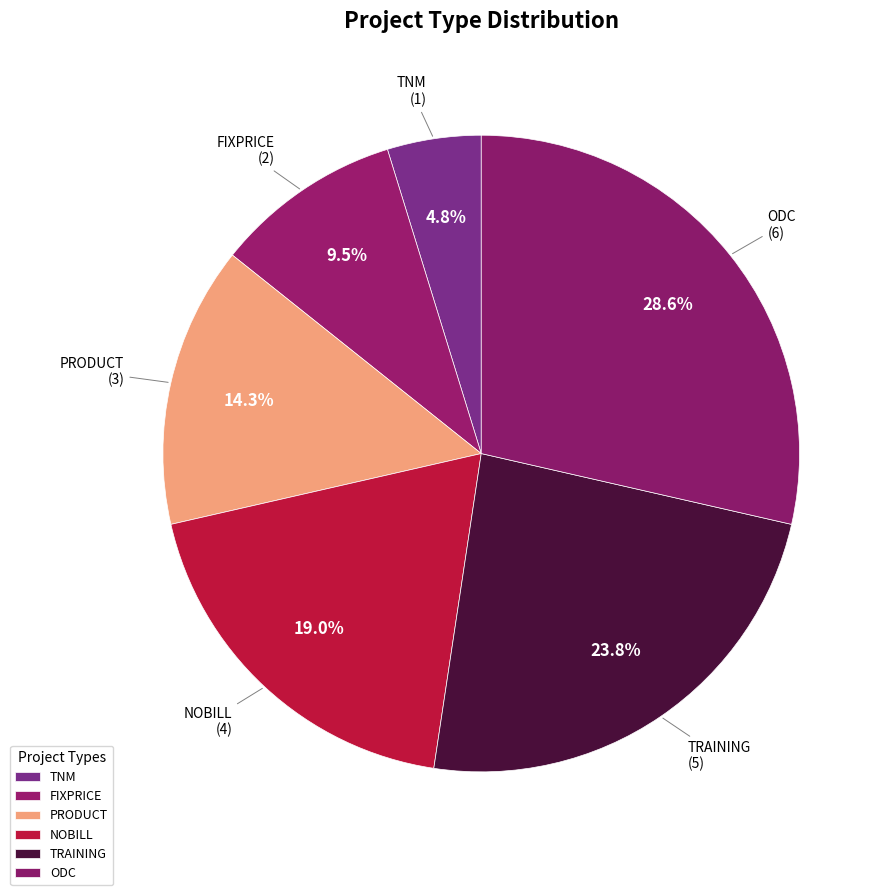

What is the smallest slice in the pie chart?

TNM